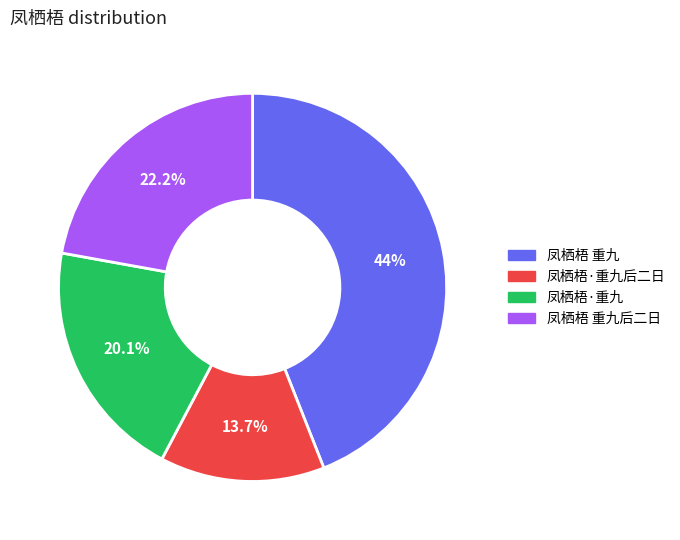

How many segments does this pie chart have?

4